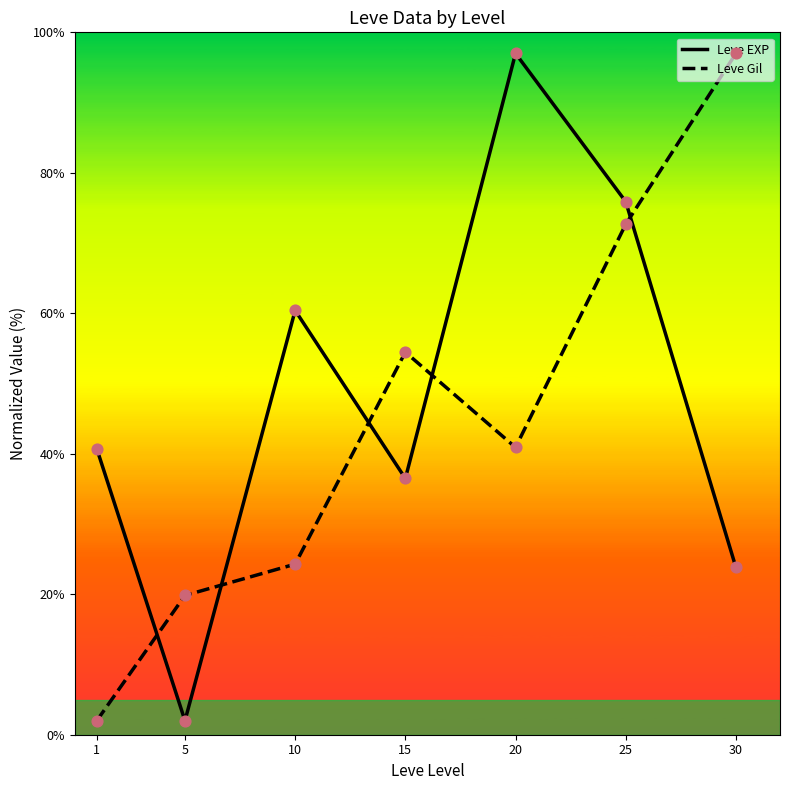

At which category is the sum across all series the highest?

25